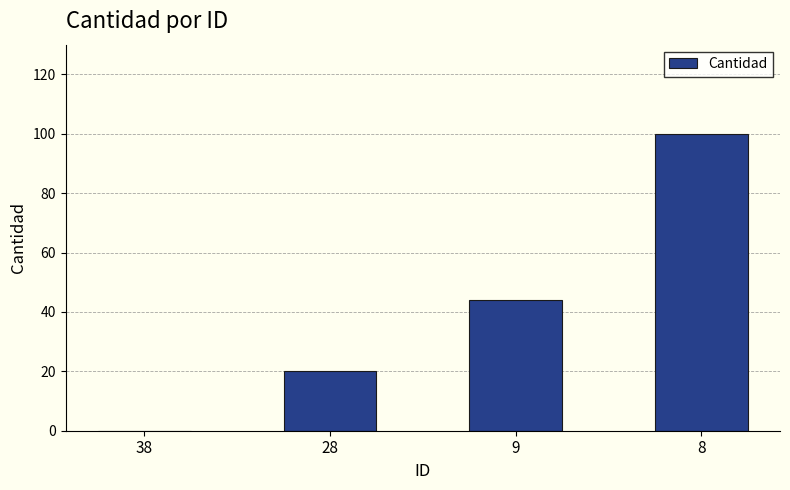

What is the change in value from 28 to 9?

+24